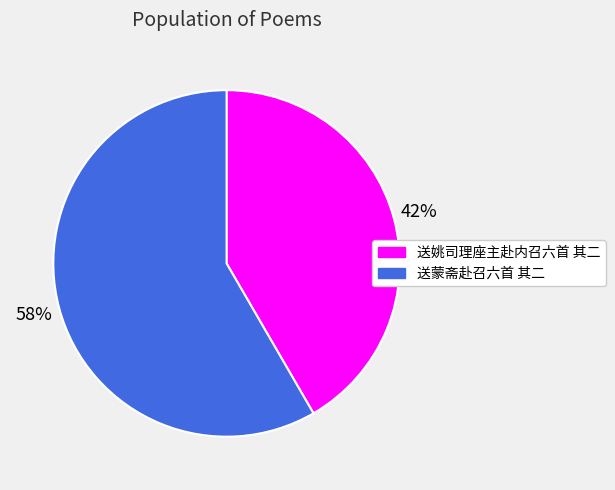

Is it true that 送姚司理座主赴内召六首 其二 is 42% of the pie?

True